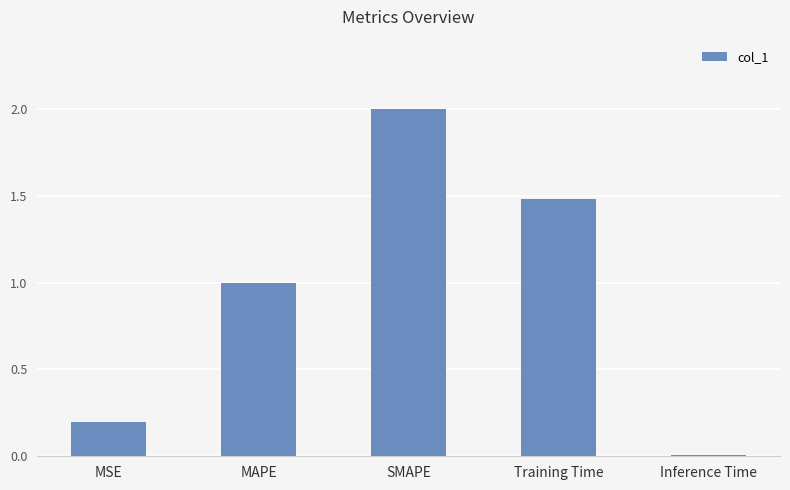

Is it true that the value at Training Time is 1.5?

True